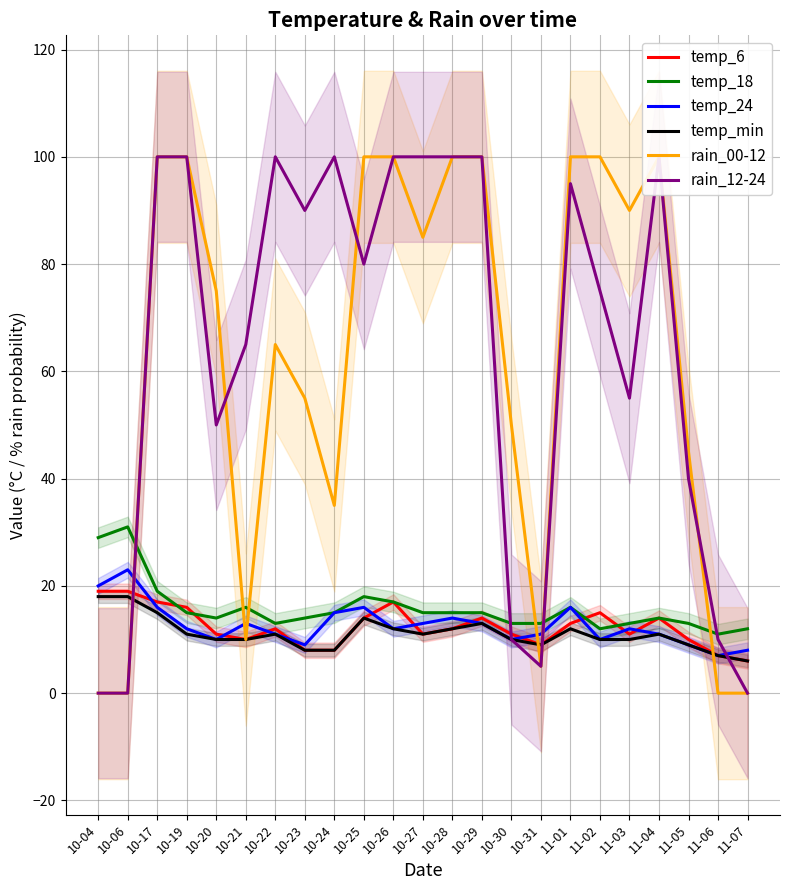

What are all the series names shown in the legend?

temp_6, temp_18, temp_24, temp_min, rain_00-12, rain_12-24